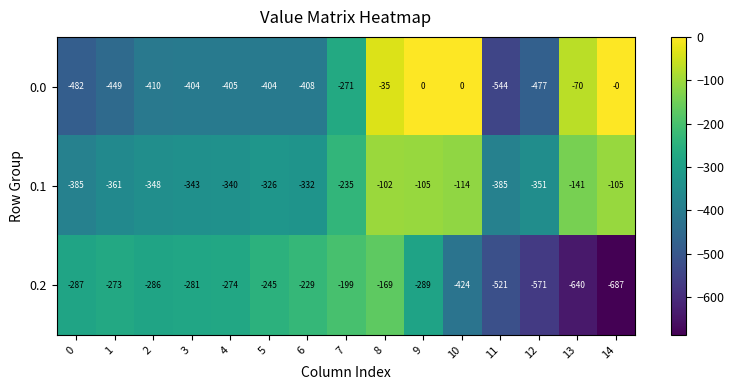

Which series has the largest range (max minus min)?

0.0